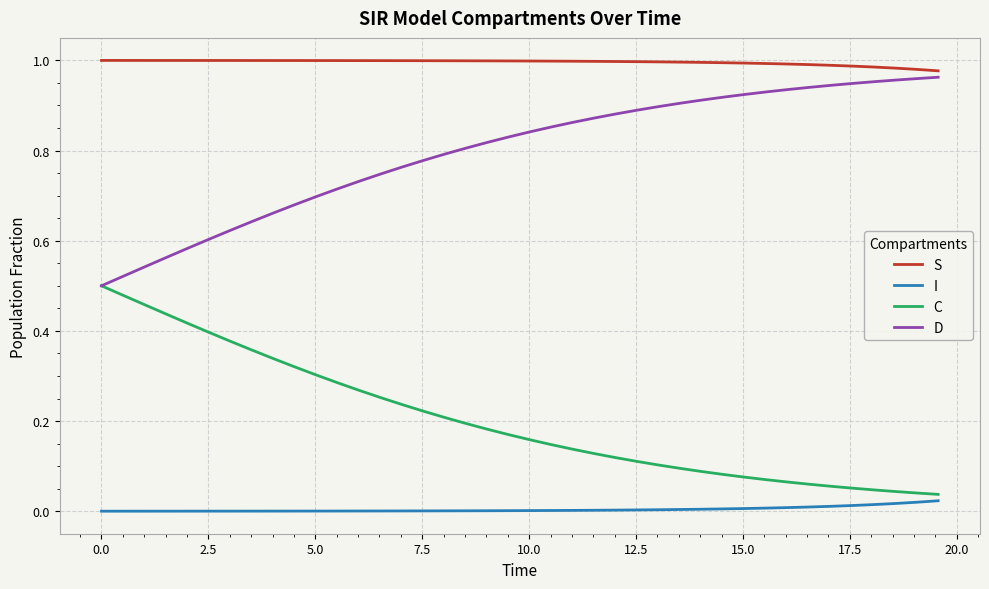

Which series has the largest total across all categories?

S